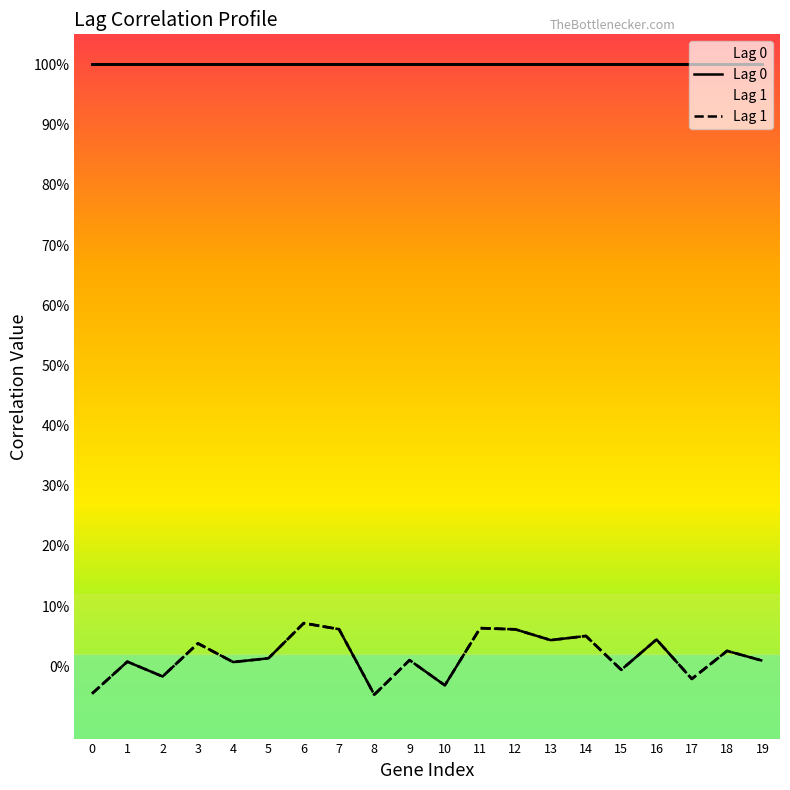

What is the greatest value displayed?

0.1